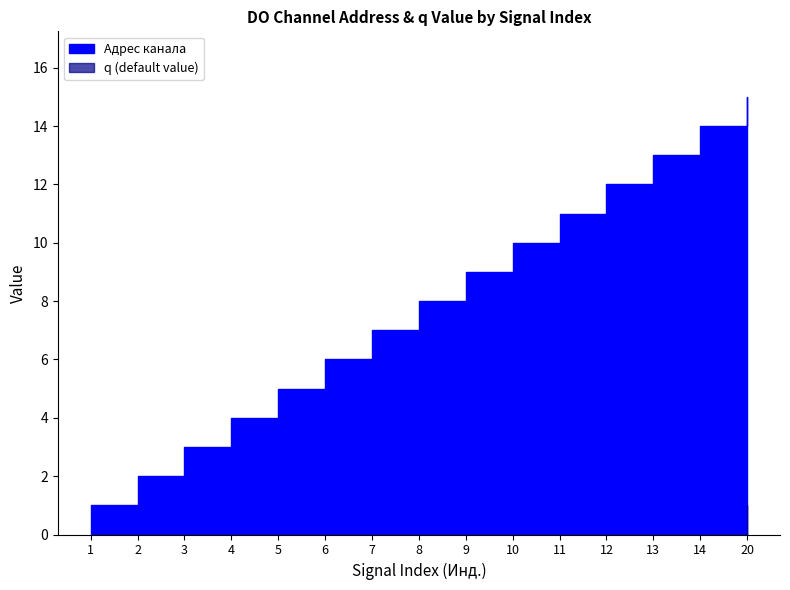

True or false: Адрес канала and q (default value) cross at least once.

False